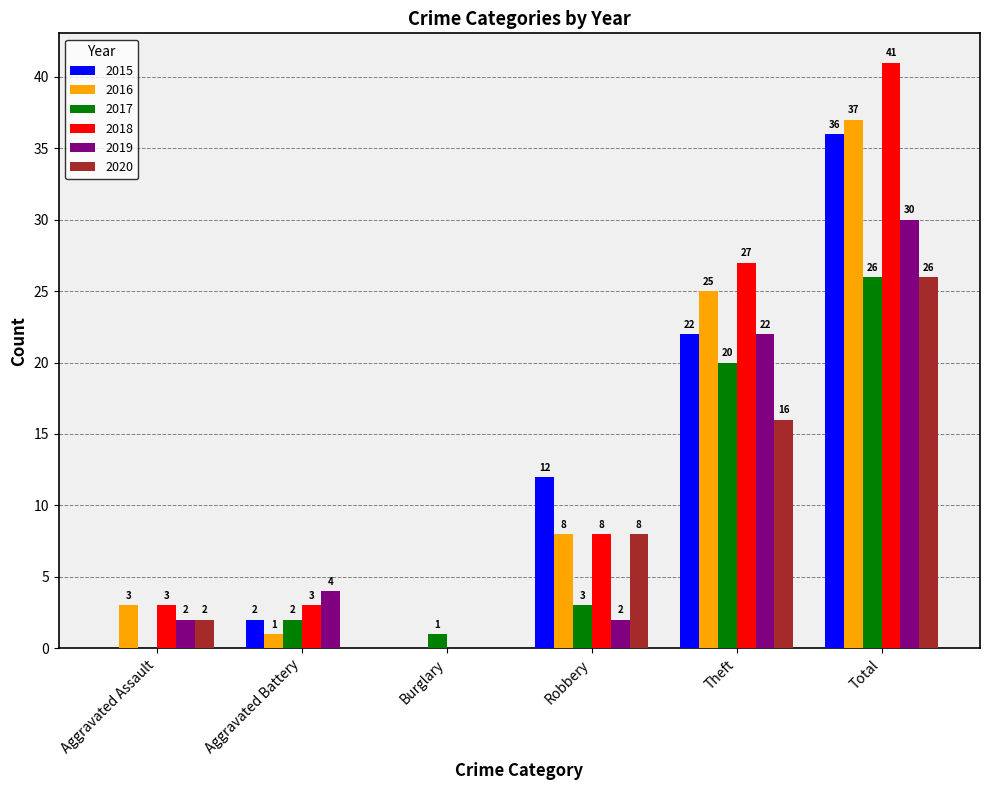

How many groups of bars are there?

6